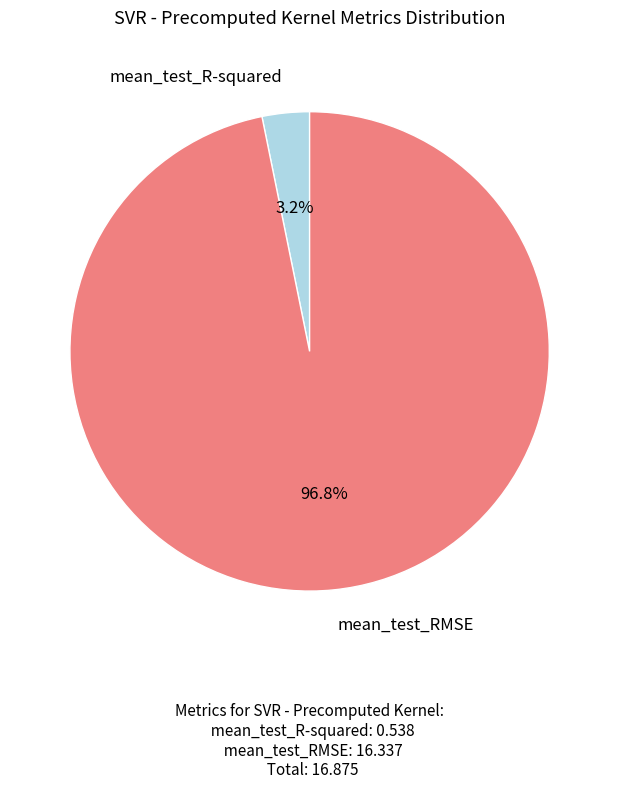

To the nearest percent, what is the difference between the largest and smallest slice percentages?

94%